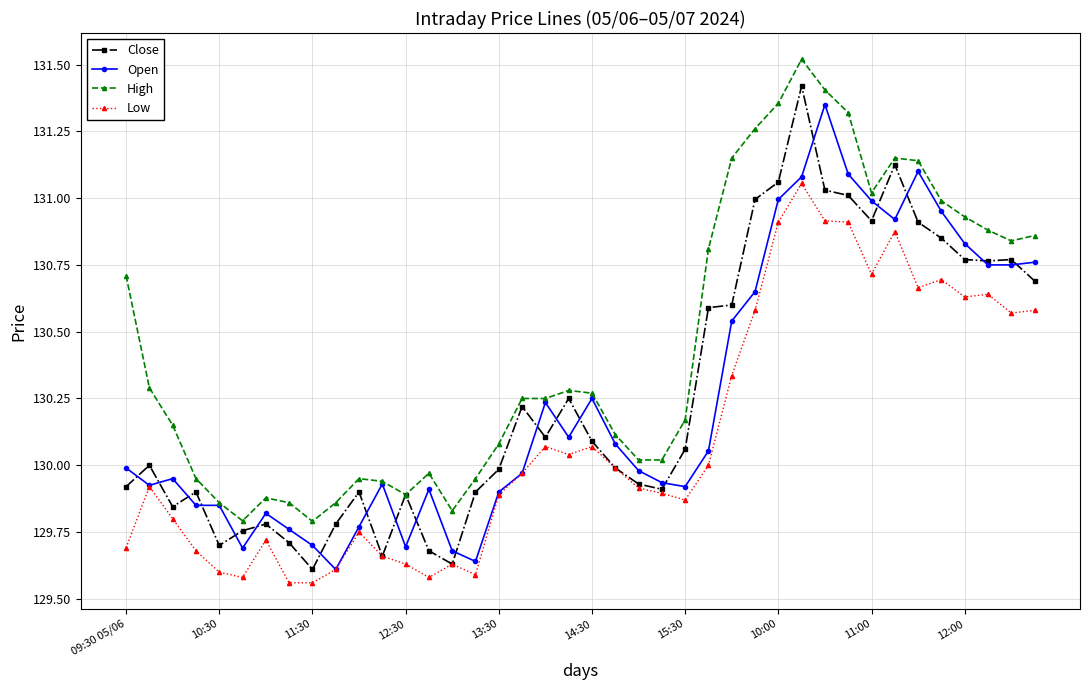

True or false: Low and High intersect in this chart.

False